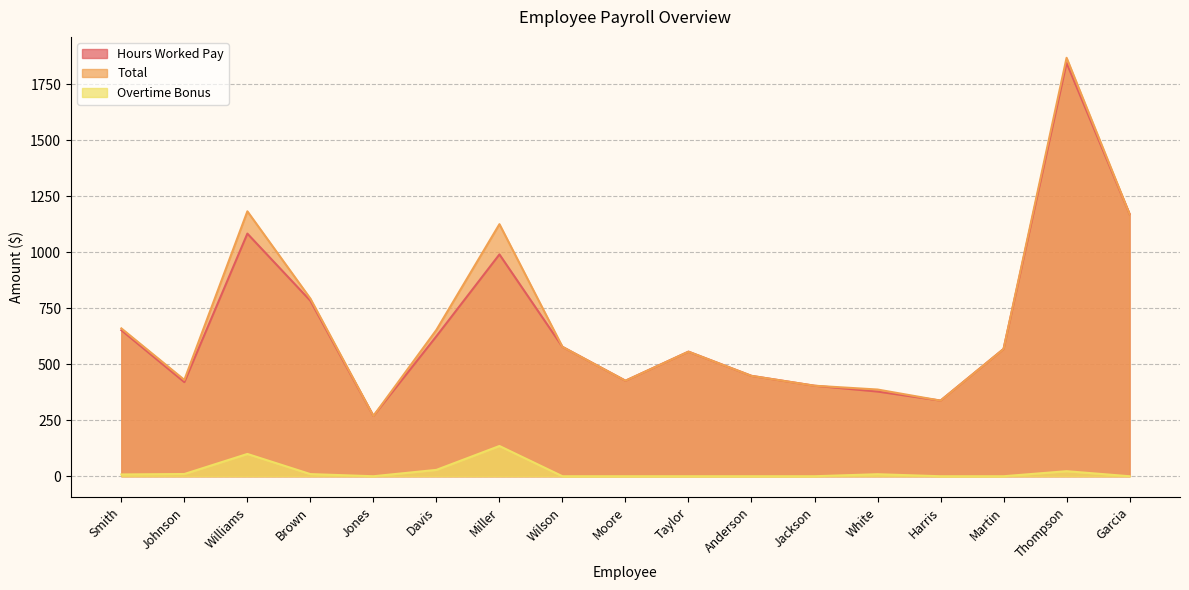

What is the maximum value shown in the chart?

1867.5